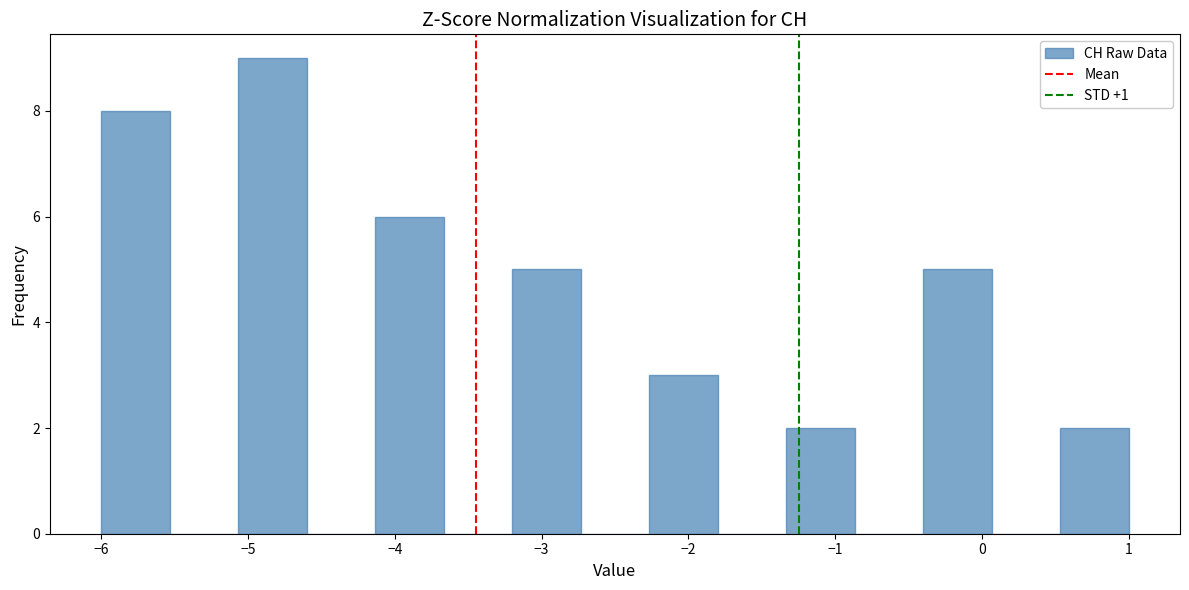

Over which range of the x-axis is the bar tallest?

-5.1 to -4.6